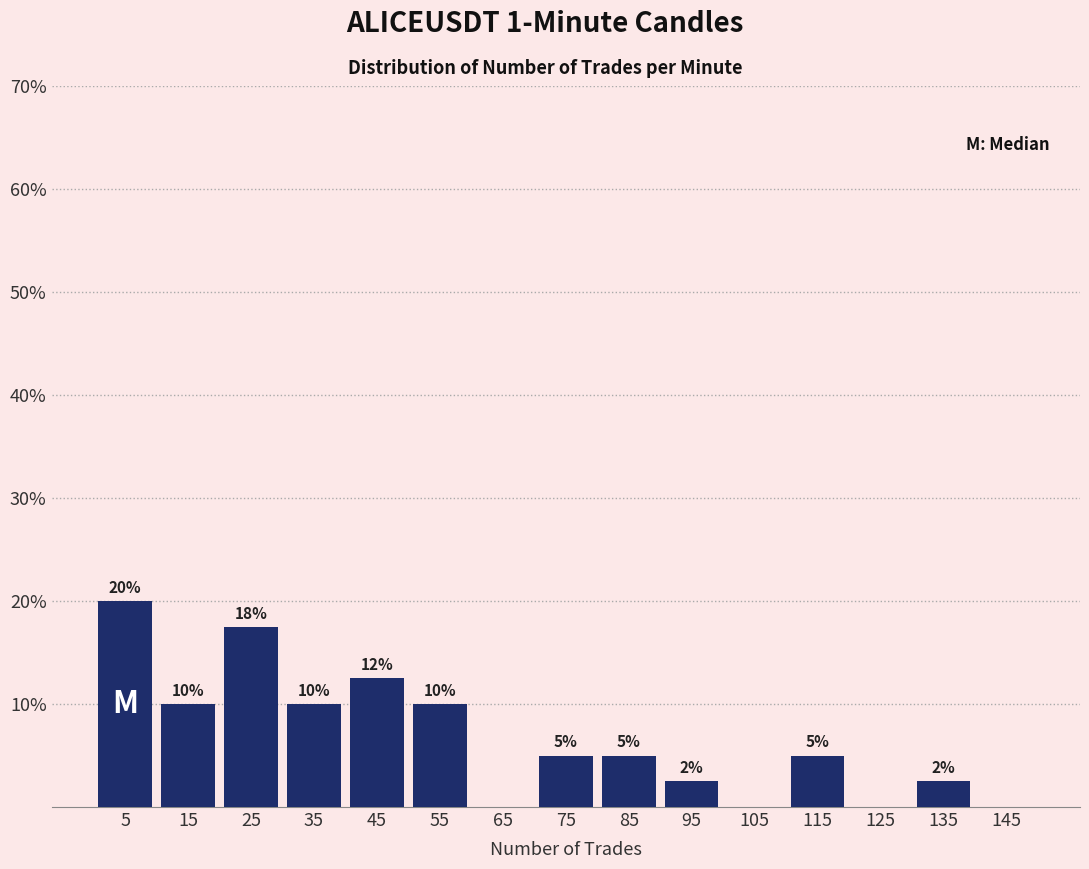

True or false: the data shows 5.0 at 85.

True